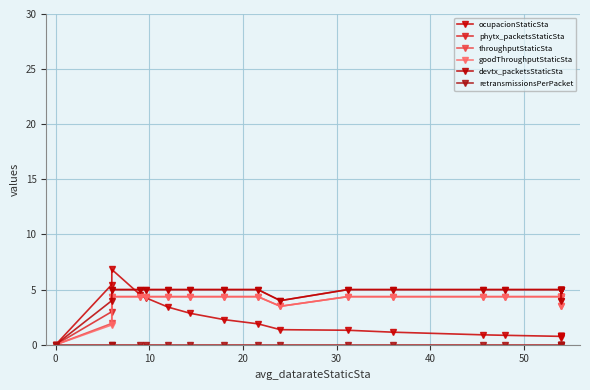

Which series has the widest spread of values?

ocupacionStaticSta